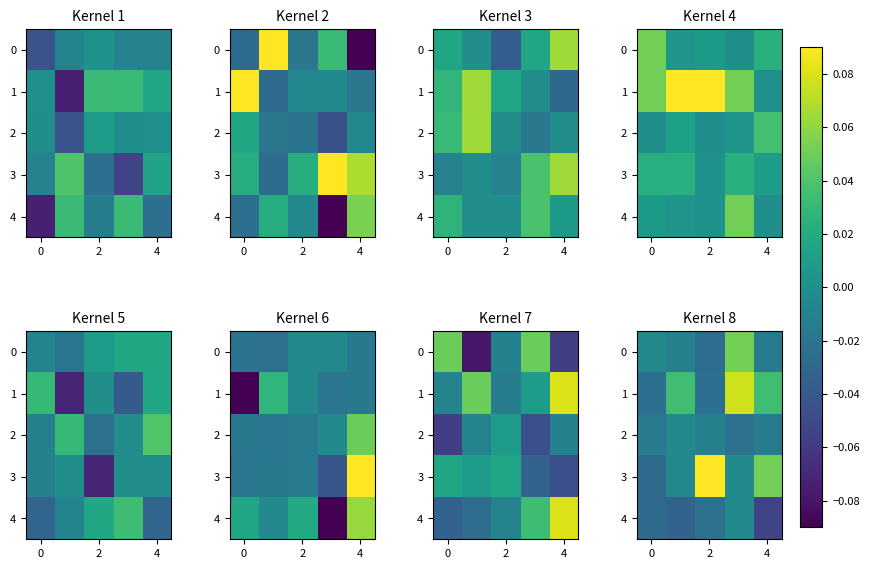

Reading left to right, extract all data points from this chart.

row_0: -0.0	-0.0	-0.0	0.1	-0.0
row_1: -0.0	0.0	-0.0	0.1	0.0
row_2: -0.0	-0.0	-0.0	-0.0	-0.0
row_3: -0.0	-0.0	0.1	-0.0	0.1
row_4: -0.0	-0.0	-0.0	-0.0	-0.1